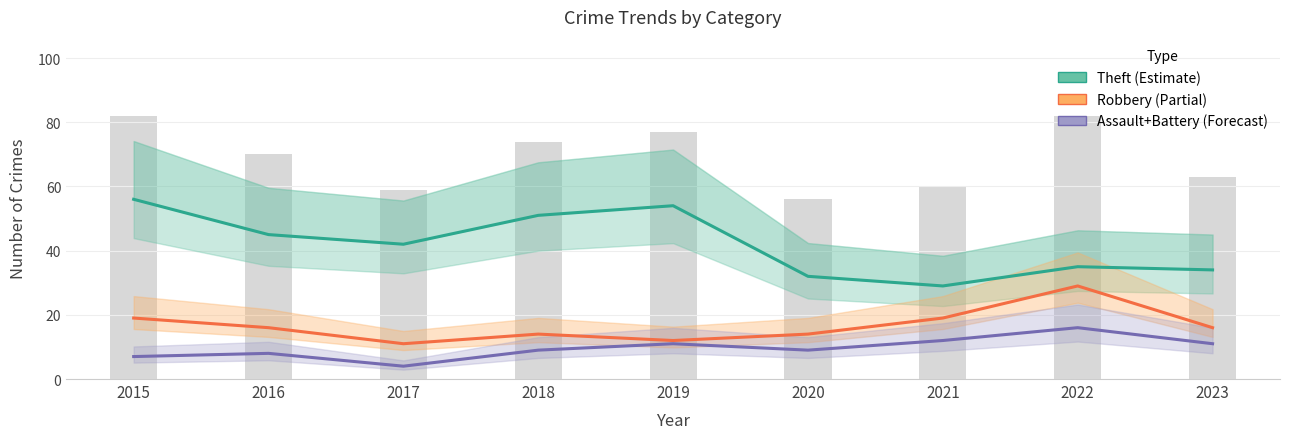

What is the highest value of the Robbery (Partial) series?

29